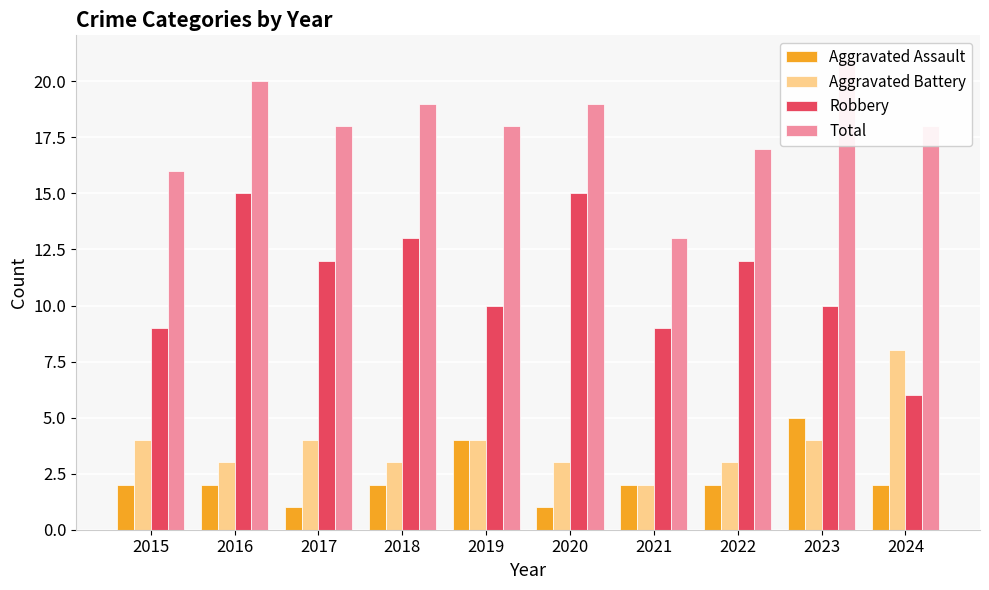

What is the smallest value displayed?

1